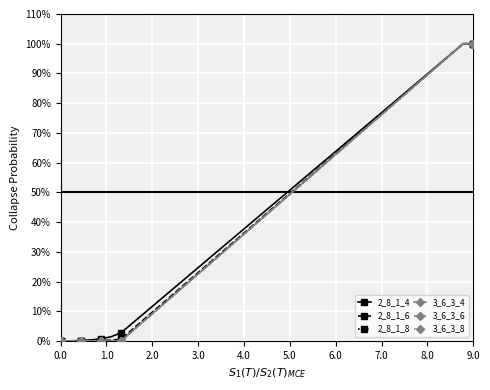

How many lines are shown in the chart?

6